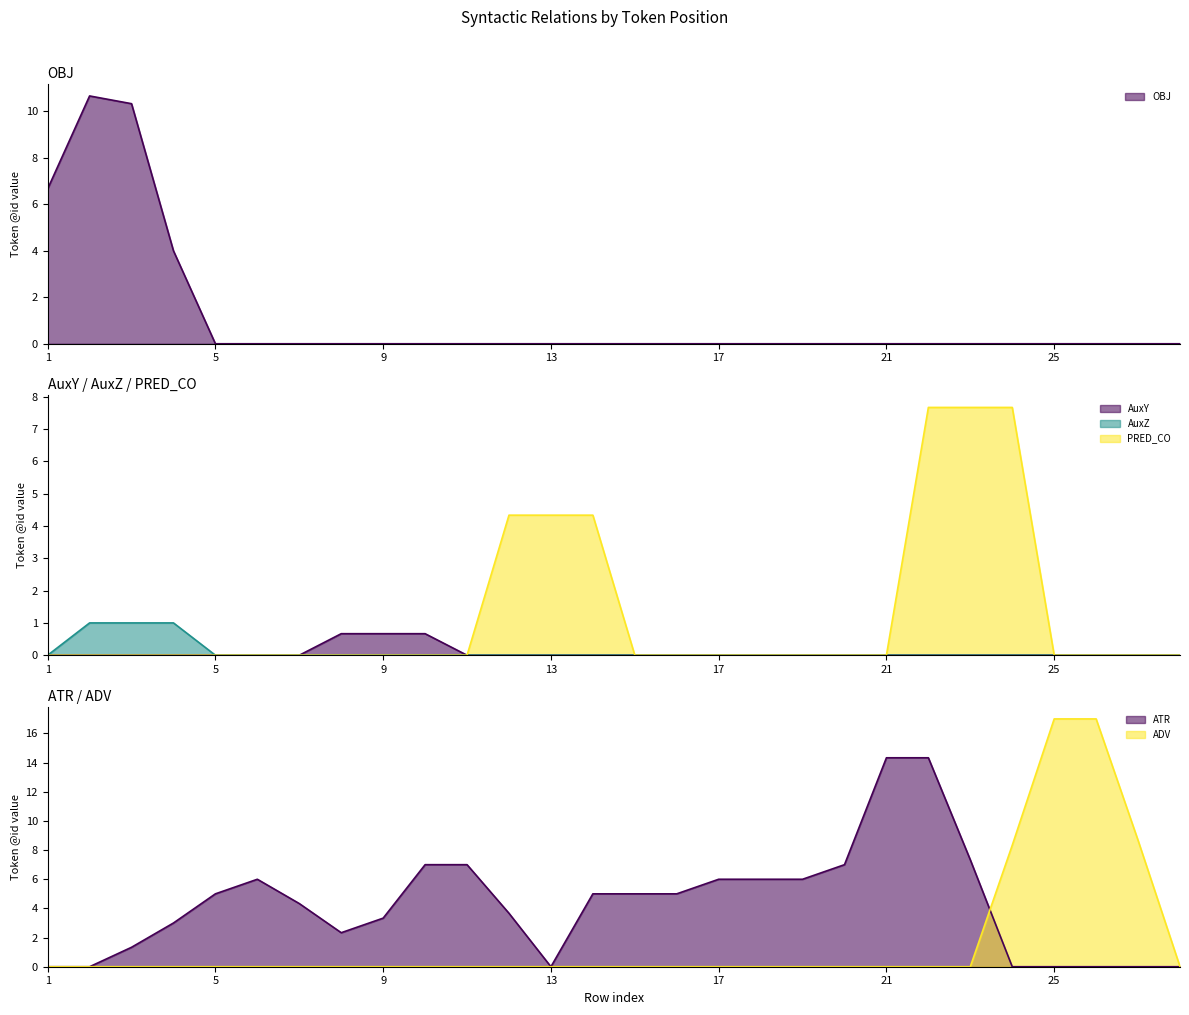

At which label does ADV reach its peak?

26